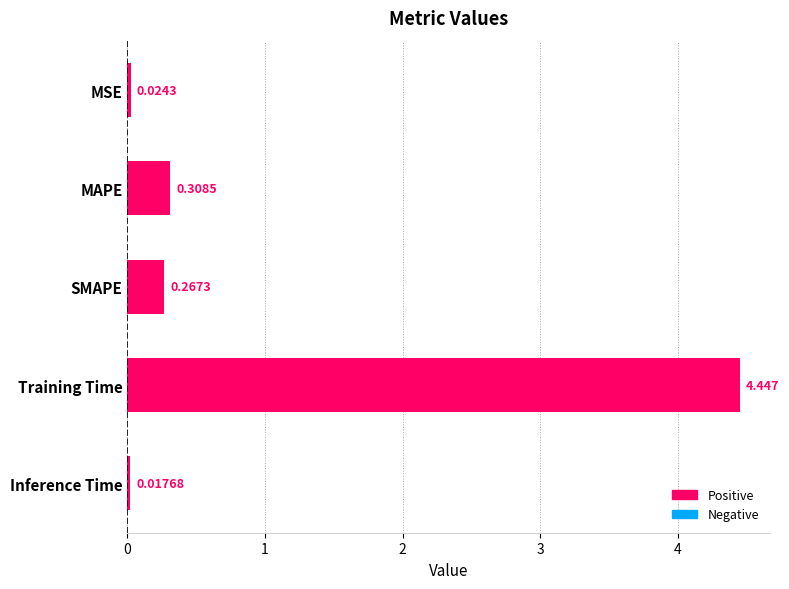

What is the label of the 4th bar from the top?

Training Time